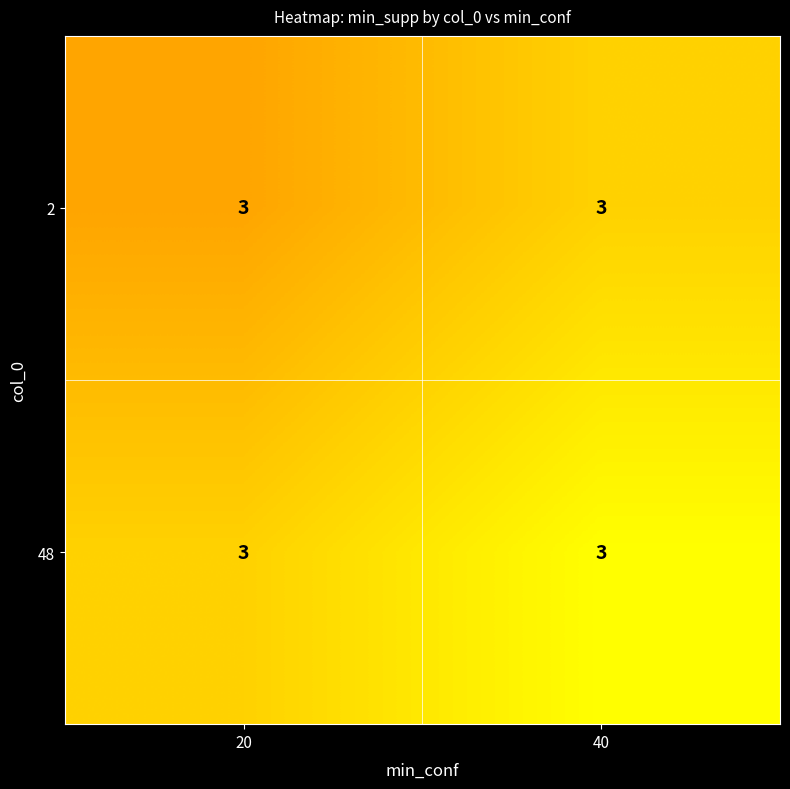

What is the minimum value for 2?

3.0